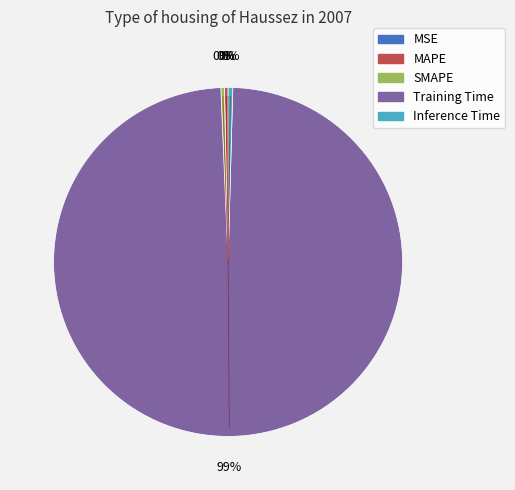

Which category has the biggest portion of the pie?

Training Time